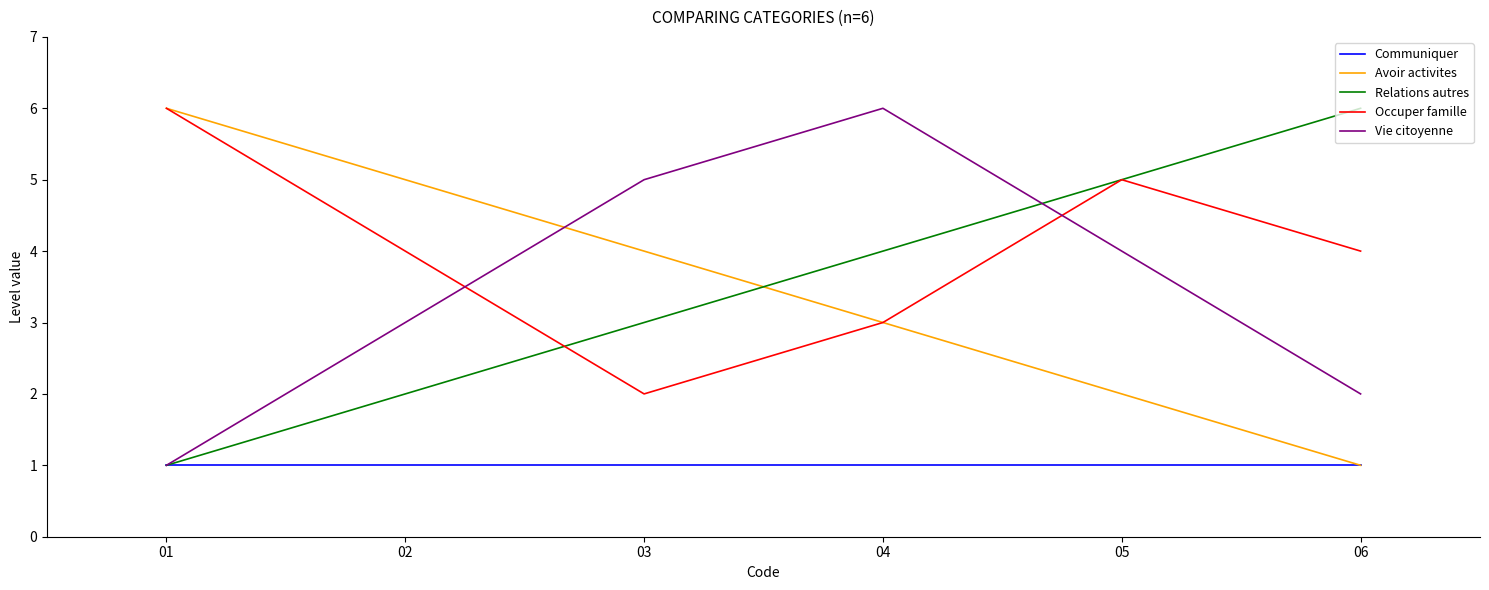

Does the chart display data point markers on the line(s)?

No